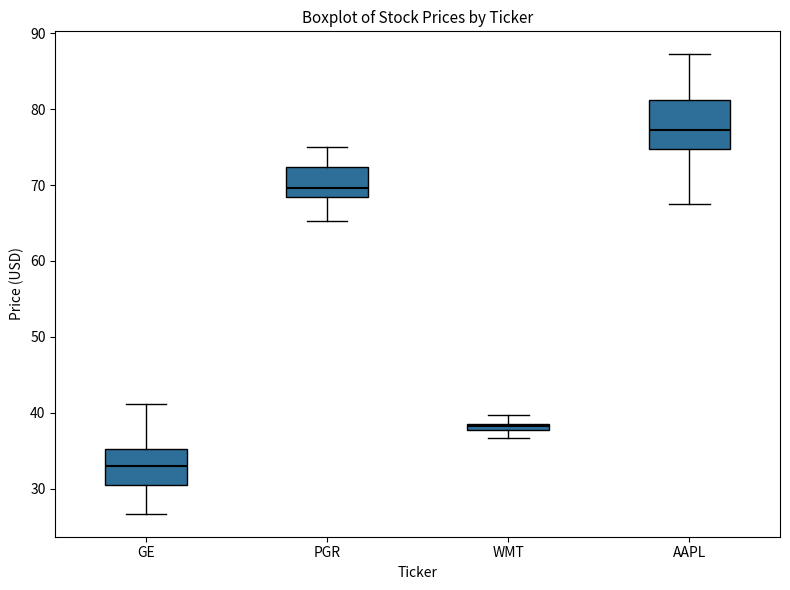

Which box has the highest median line?

AAPL